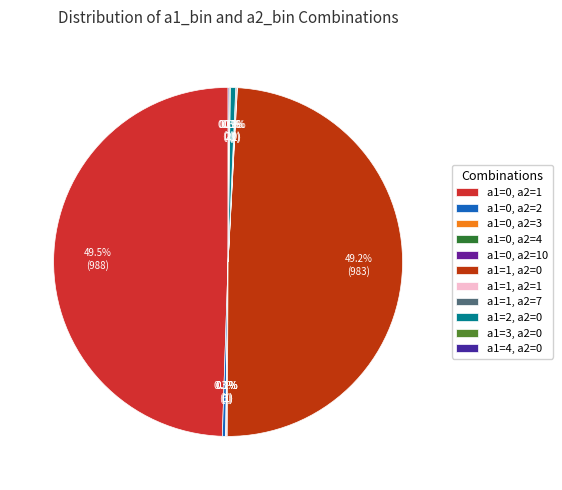

Which slice is the largest?

a1=0, a2=1